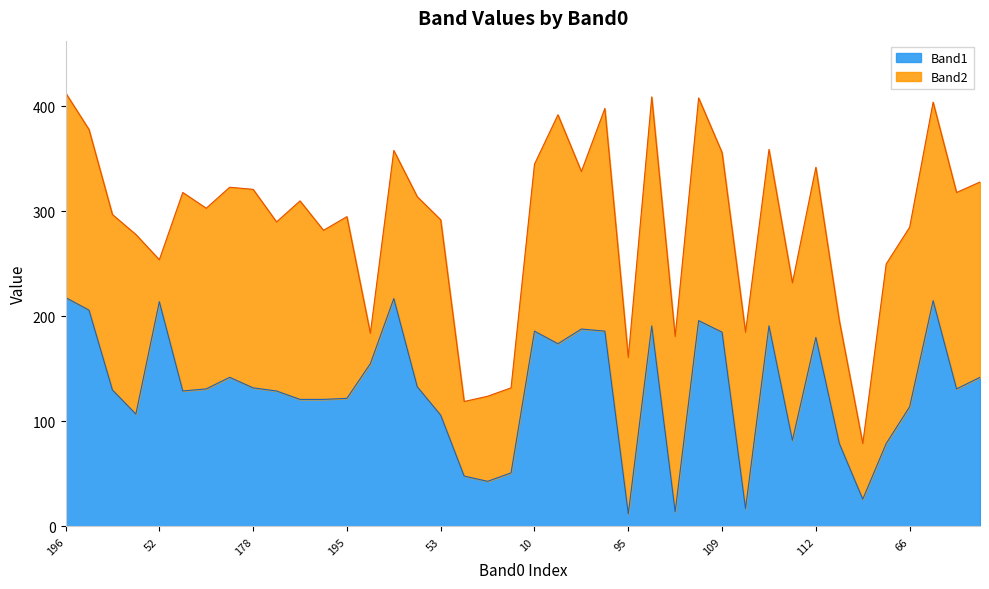

What is the difference between the maximum and minimum values in the Band1 series?

206